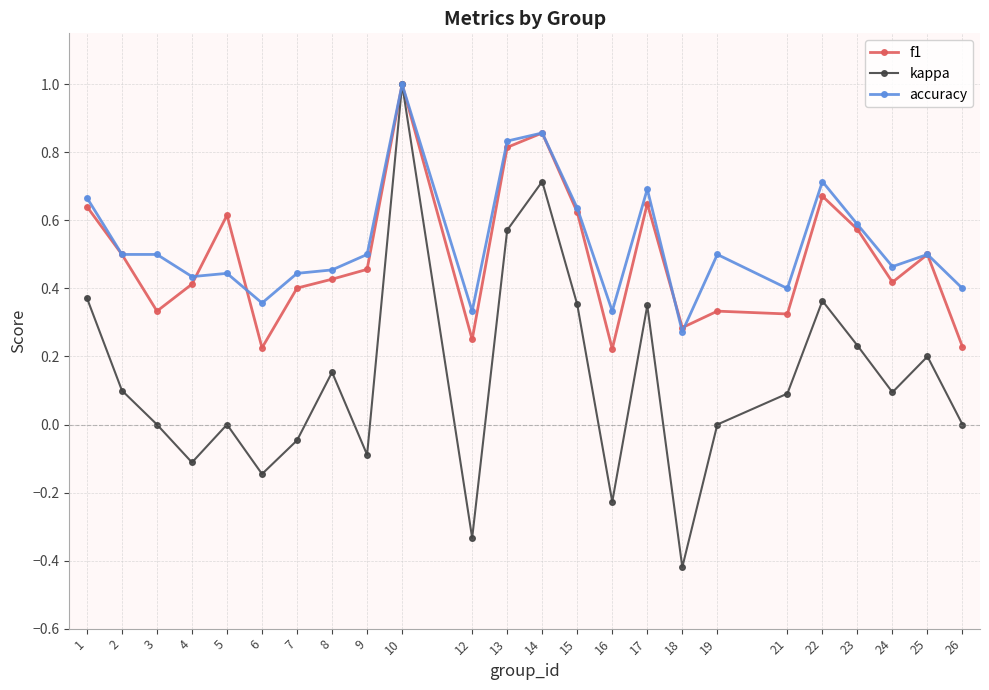

The kappa series shows -0.2 at 9. True or false?

False